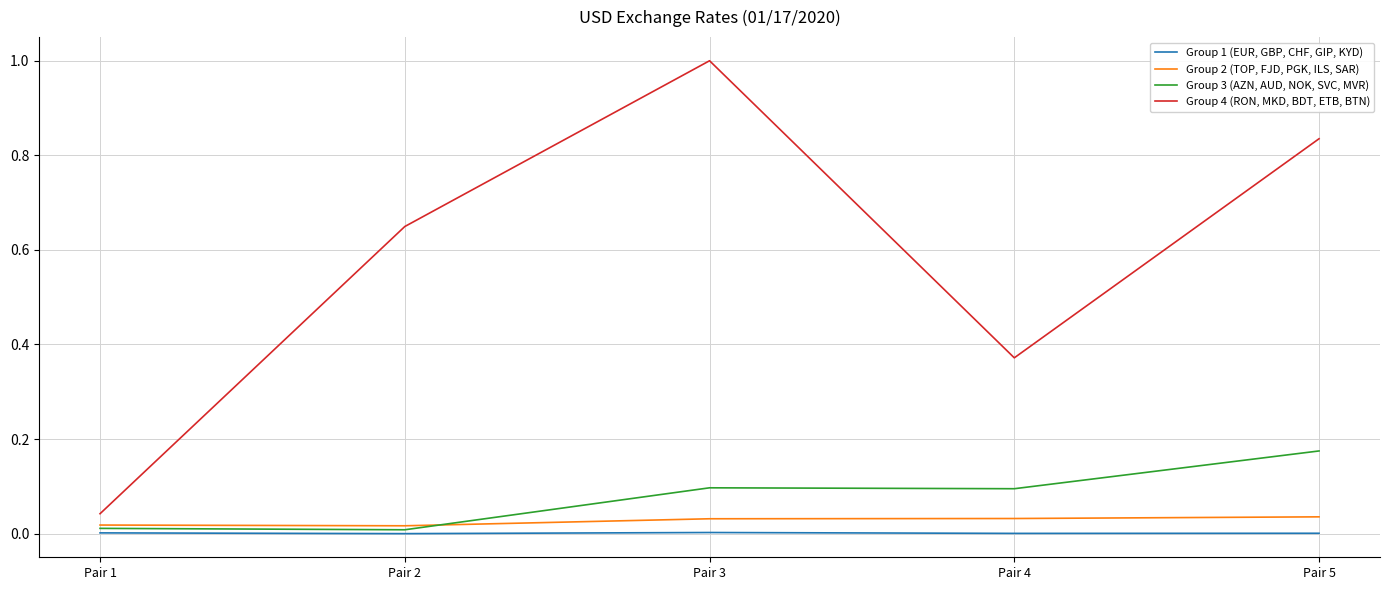

Which series has the largest total across all categories?

Group 4 (RON, MKD, BDT, ETB, BTN)